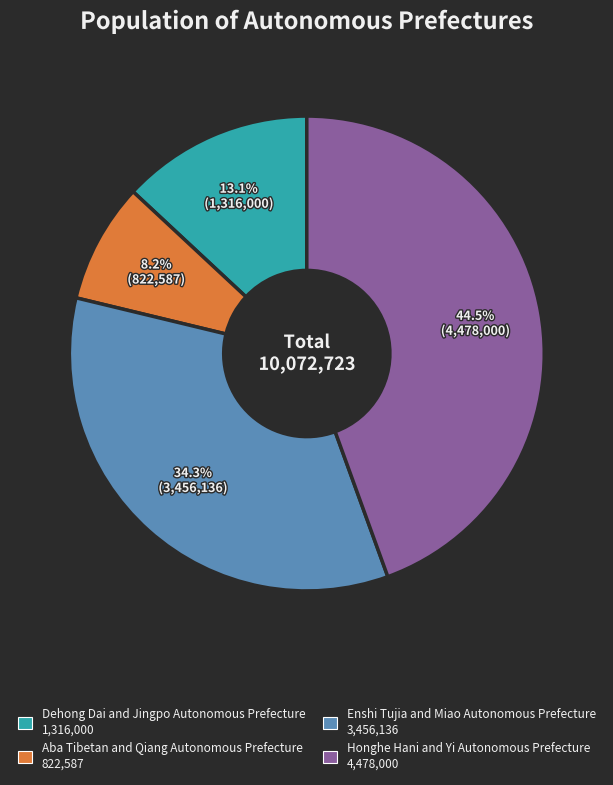

Approximately how many times larger is the value at Enshi Tujia and Miao Autonomous Prefecture compared to Dehong Dai and Jingpo Autonomous Prefecture?

2.6